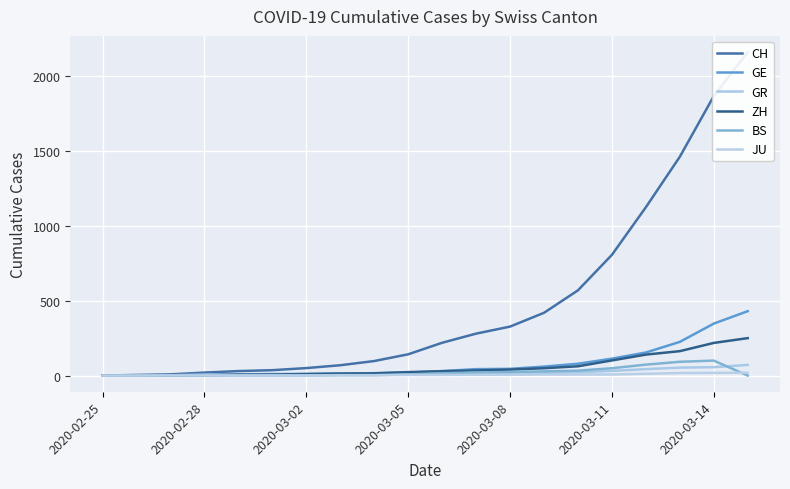

Where does the JU series first go above 4?

11